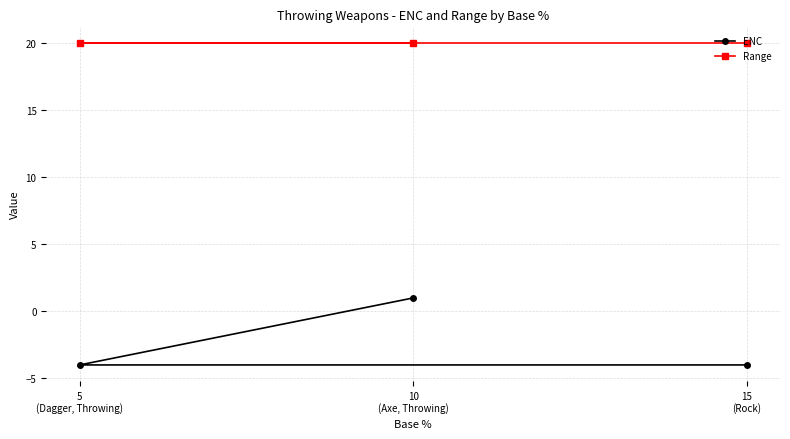

What position from the right is 5
(Dagger, Throwing)?

3